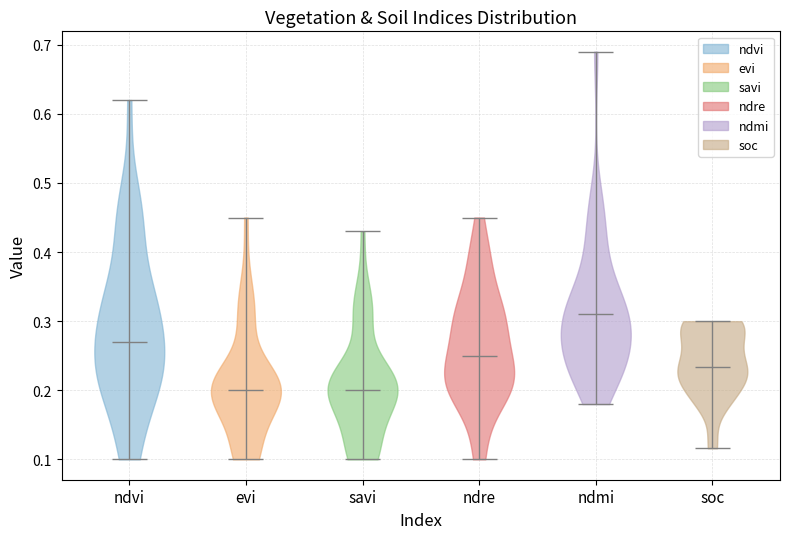

What is the highest point the violin for soc reaches on the y-axis? The values are not printed on the chart, so give them approximately, as read against the axis.

0.30